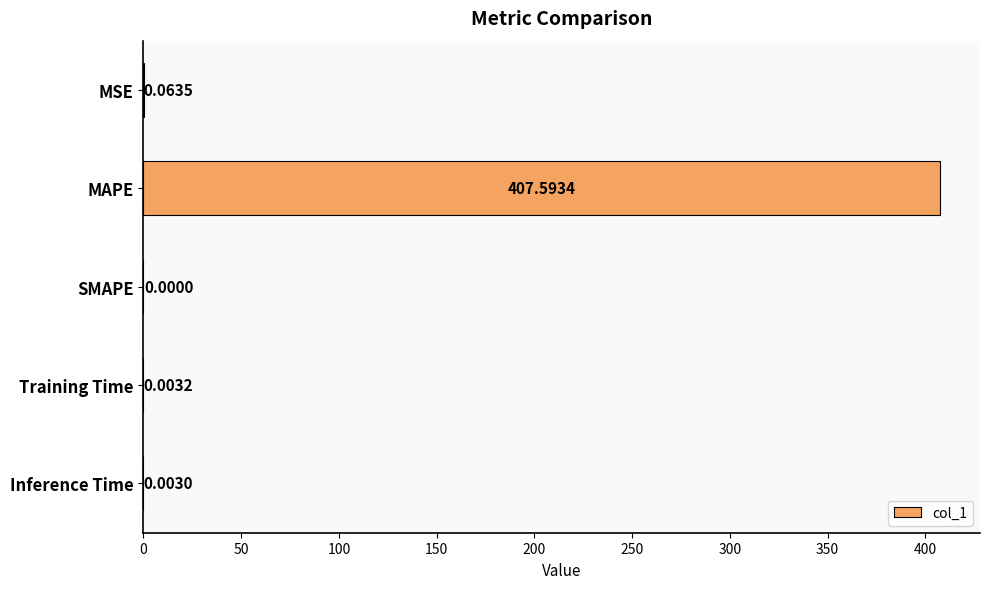

Which has a higher value, MSE or Training Time?

MSE